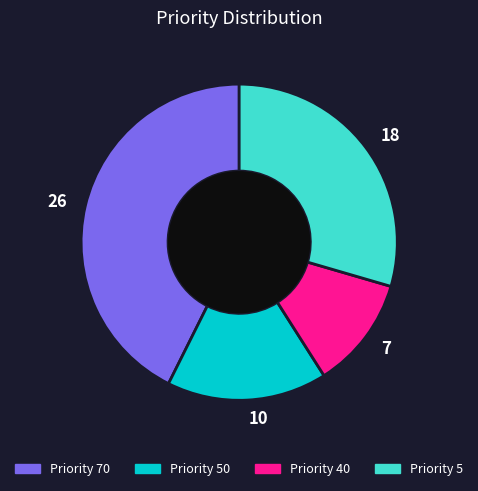

Which category has the smallest portion of the pie?

Priority 40